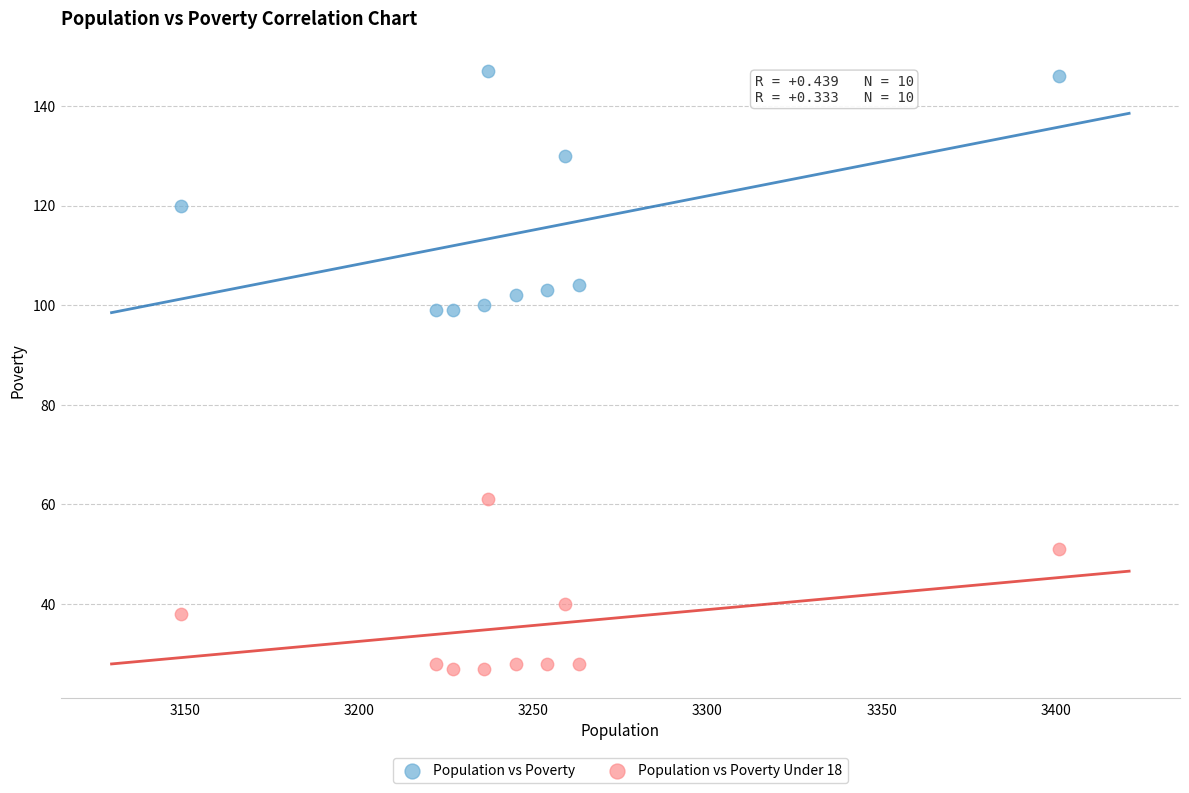

In the Population vs Poverty series, what Y value is closest to 123?

120